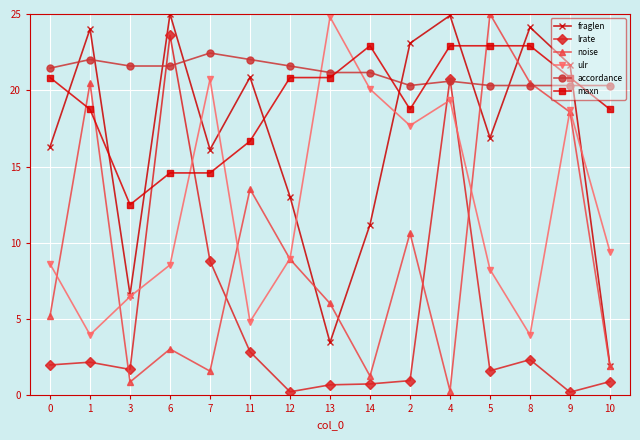

At which category does ulr reach its first local valley?

1